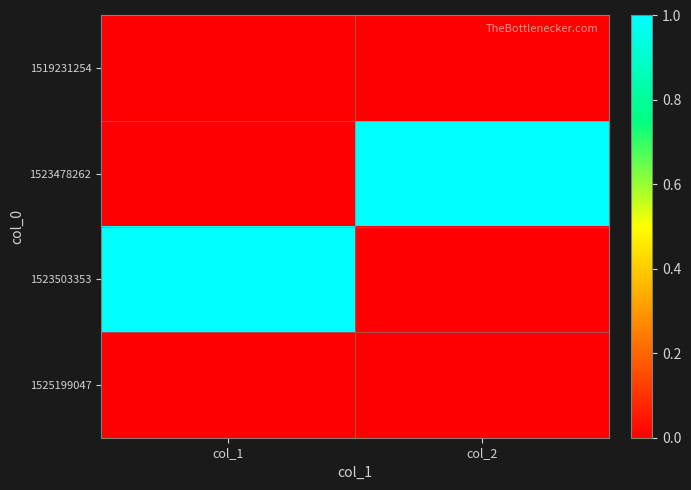

What is the total value across all series at col_2?

1